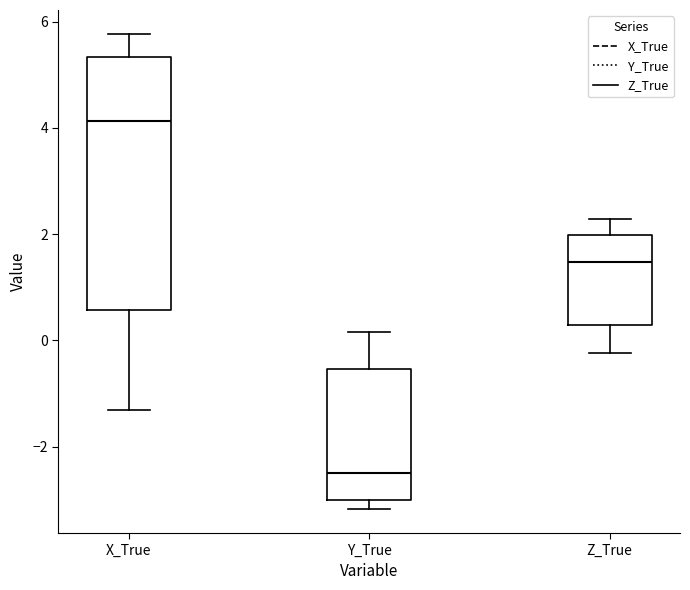

Reading left to right, read every box against the y-axis: the position of its median line, the range the box covers, and the ends of its whiskers. The values are not printed on the chart, so give them approximately, as read against the axis.

X_True: median 4.2, box 0.6 to 5.4, whiskers -1.4 to 5.8
Y_True: median -2.4, box -3.0 to -0.6, whiskers -3.2 to 0.2
Z_True: median 1.4, box 0.2 to 2.0, whiskers -0.2 to 2.2